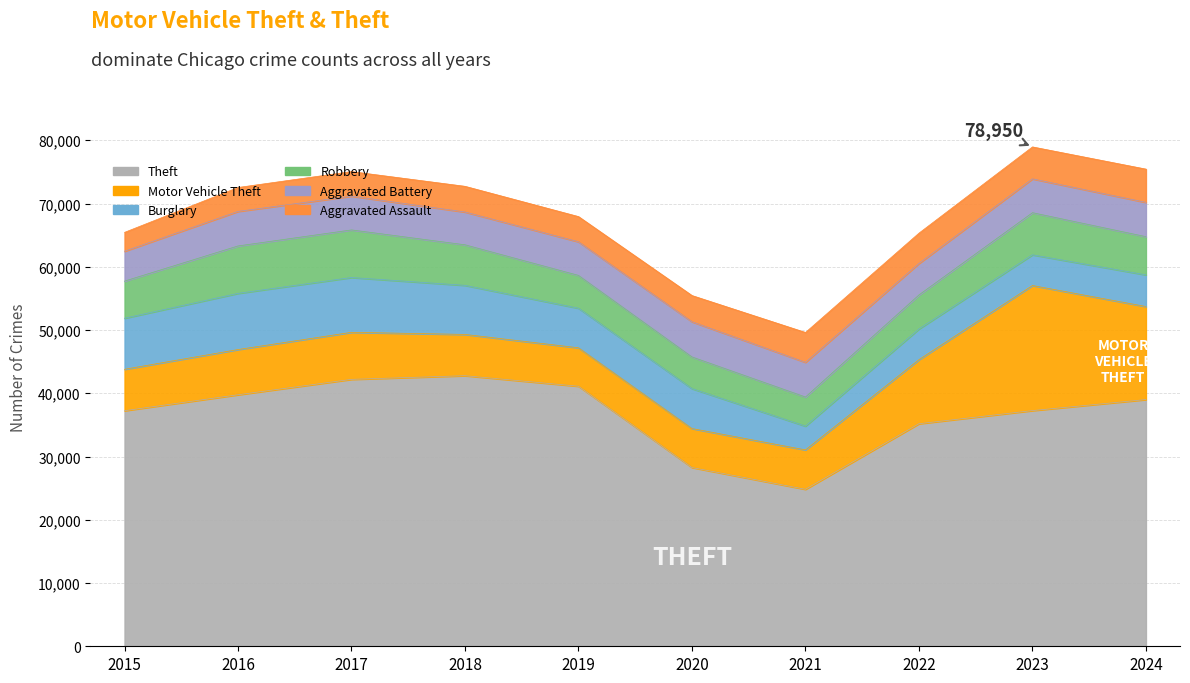

At how many categories does at least one series exceed 40329?

3